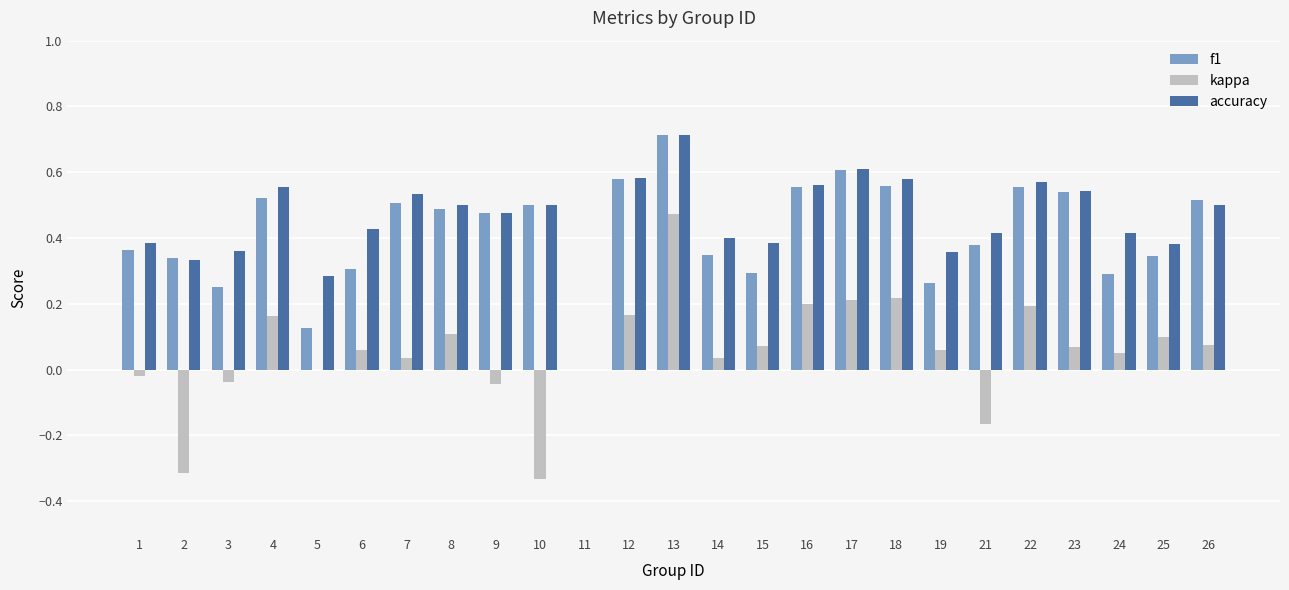

Are the bars horizontal?

No